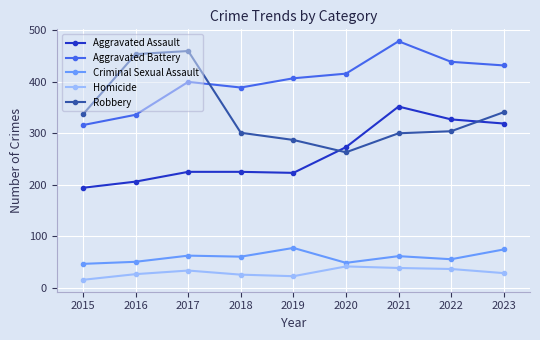

Which series has the largest total across all categories?

Aggravated Battery